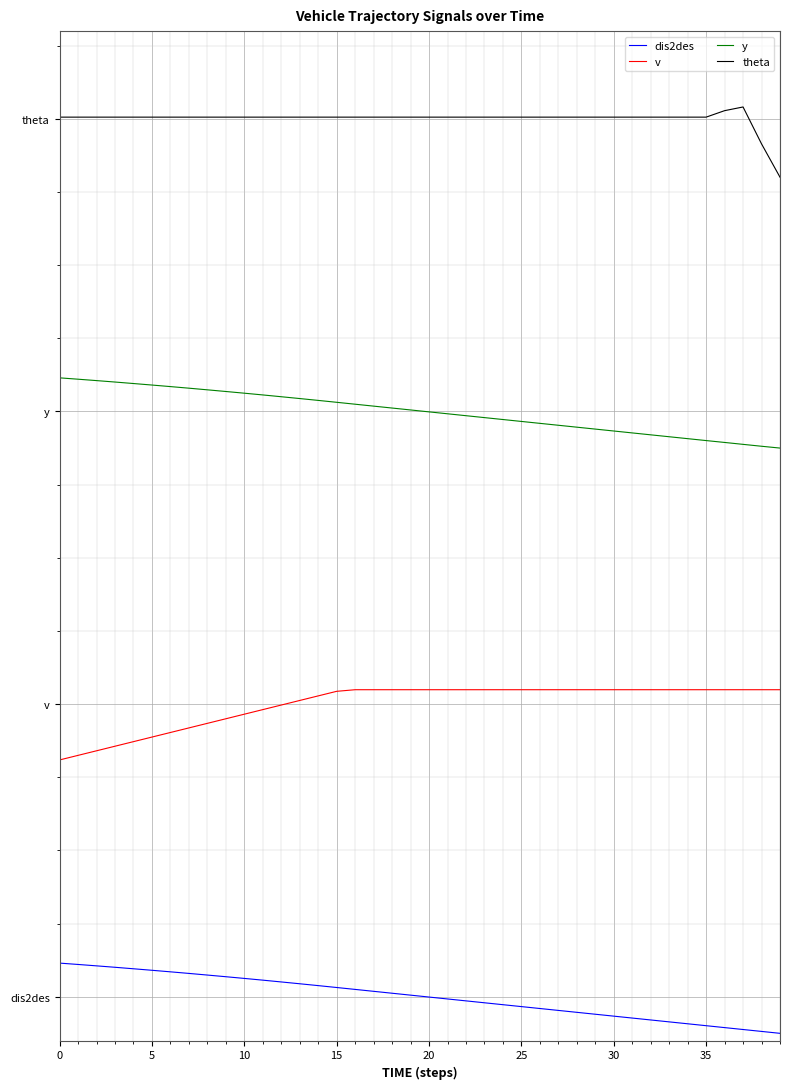

Does the chart display data point markers on the line(s)?

No